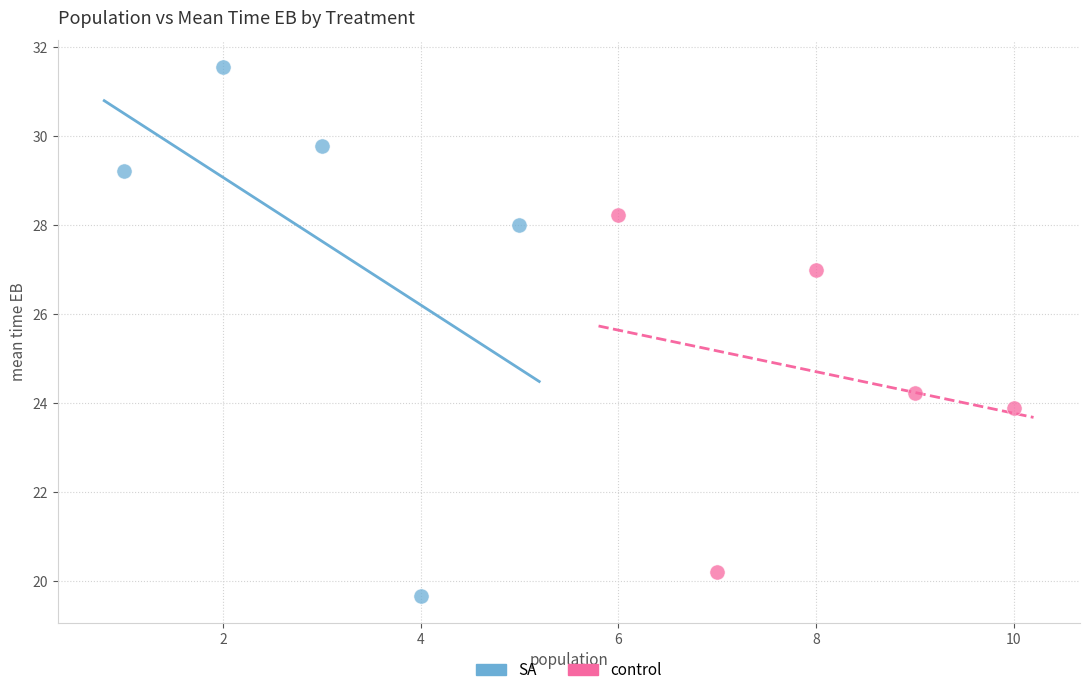

Which series has the largest Y range (max minus min)?

SA